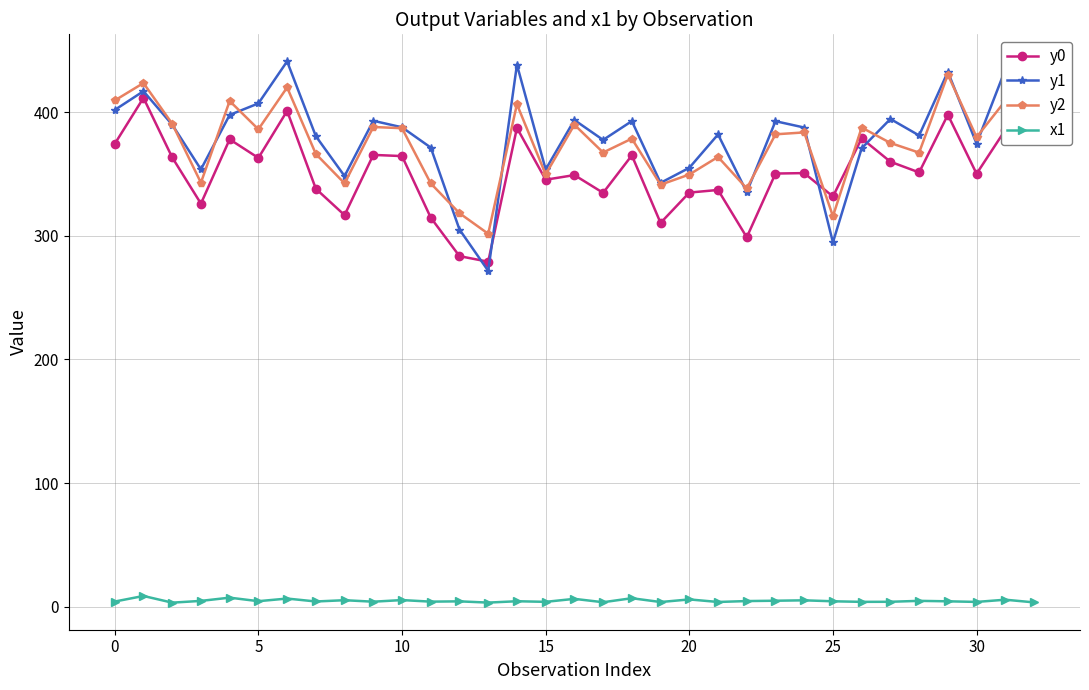

What is the highest value of the y0 series?

411.5